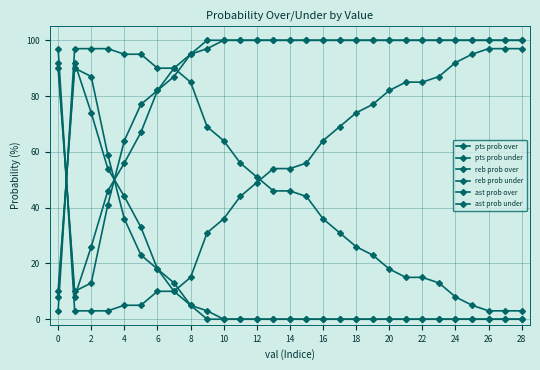

How many lines are shown in the chart?

6